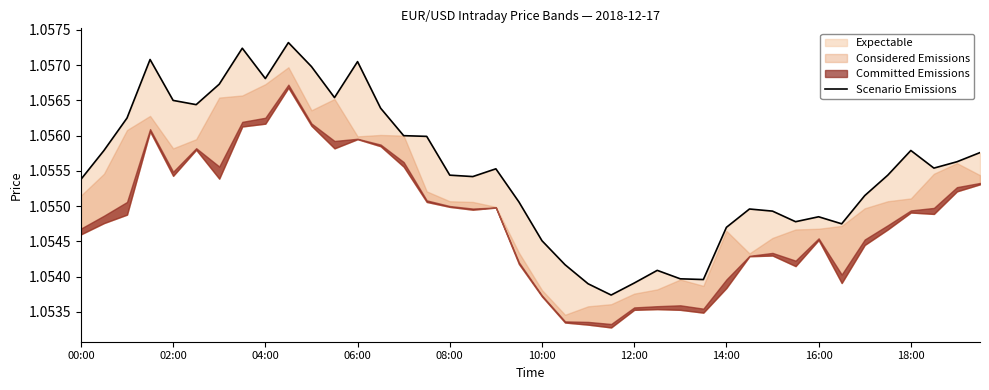

At which category does the chart reach its minimum across all series?

23